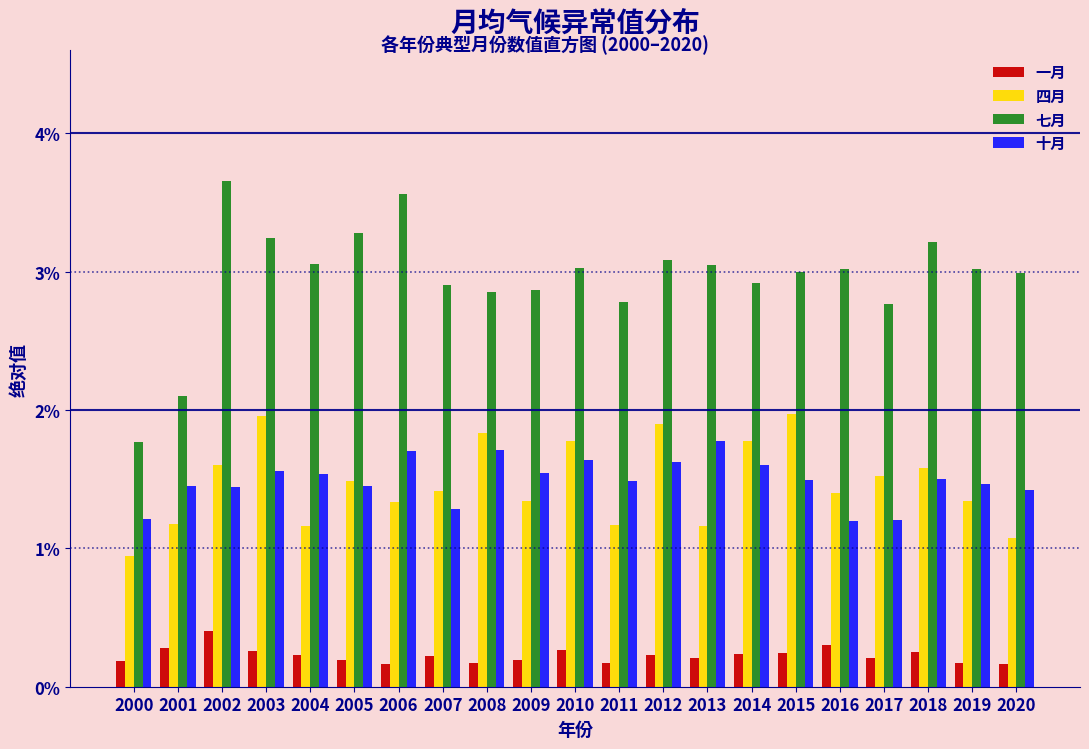

Which label corresponds to the largest value in the chart?

2002